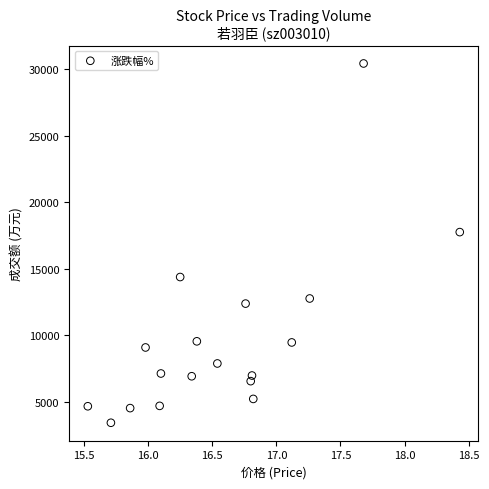

What is the range of Y values (max minus min)?

27033